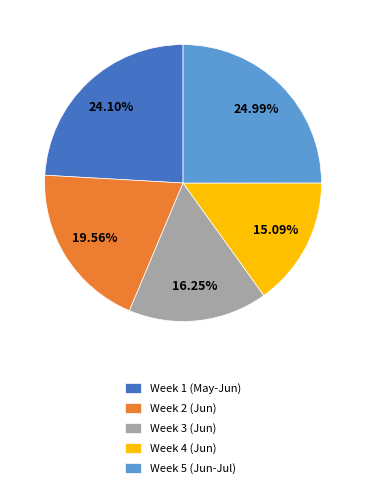

Does Week 2 (Jun) account for over 50% of the chart?

No